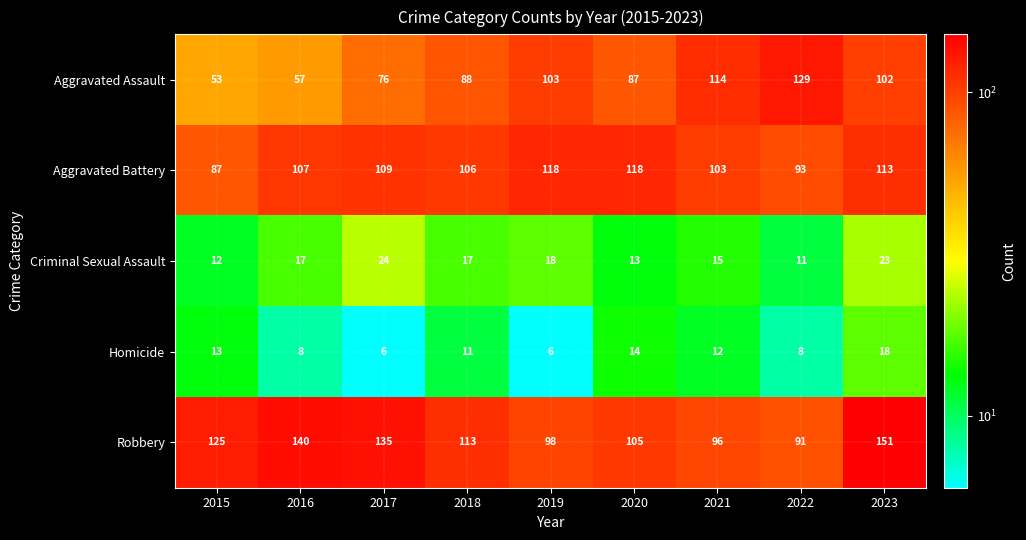

True or false: Homicide has a value of 6 at 2016.

False